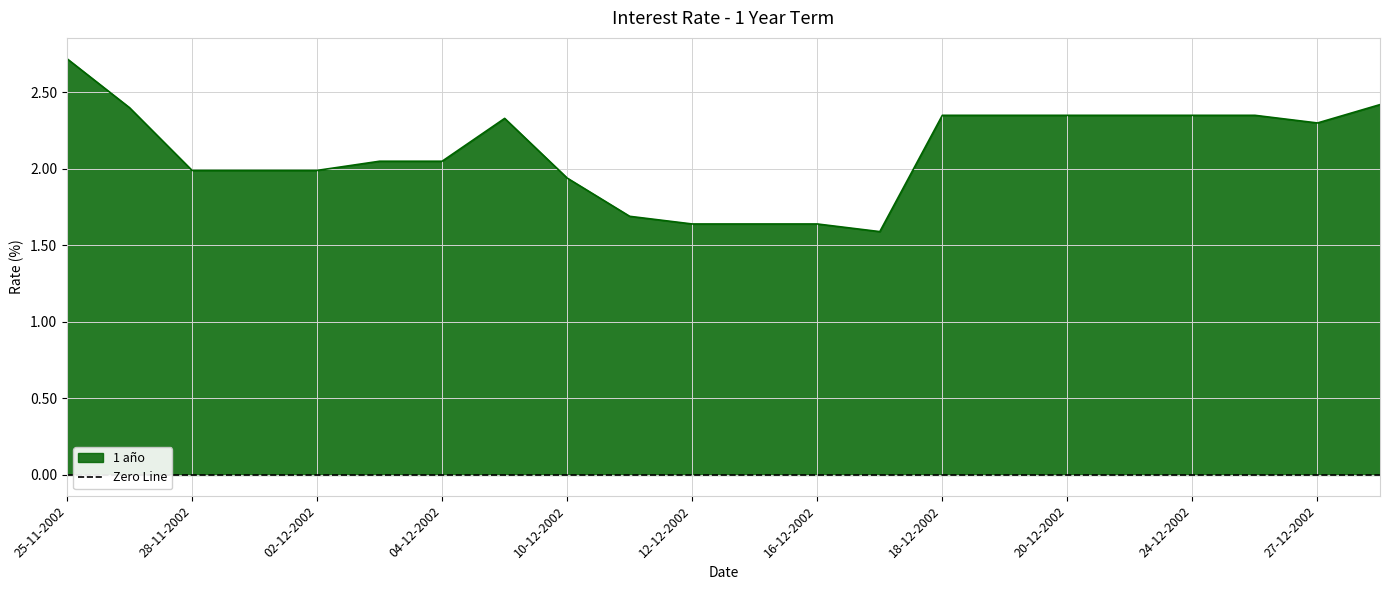

Reading left to right, extract all data points from this chart.

25-11-2002=2.7	27-11-2002=2.4	28-11-2002=2.0	29-11-2002=2.0	02-12-2002=2.0	03-12-2002=2.0	04-12-2002=2.0	06-12-2002=2.3	10-12-2002=1.9	11-12-2002=1.7	12-12-2002=1.6	13-12-2002=1.6	16-12-2002=1.6	17-12-2002=1.6	18-12-2002=2.4	19-12-2002=2.4	20-12-2002=2.4	23-12-2002=2.4	24-12-2002=2.4	26-12-2002=2.4	27-12-2002=2.3	30-12-2002=2.4